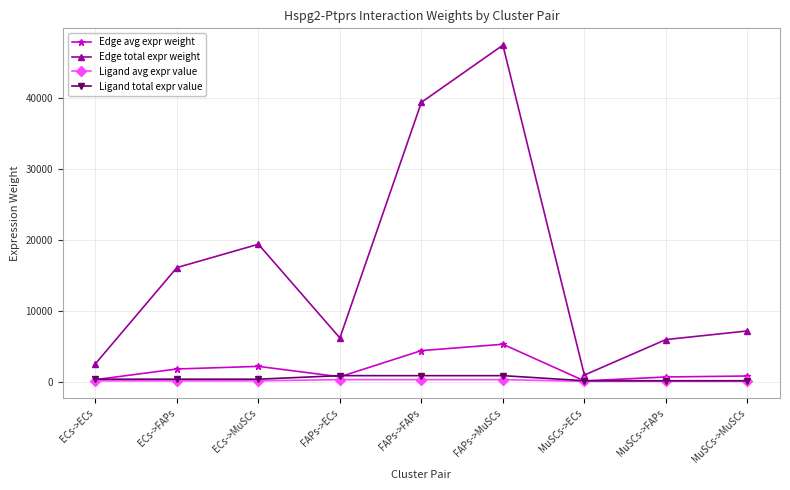

At how many categories does at least one series exceed 1222?

8